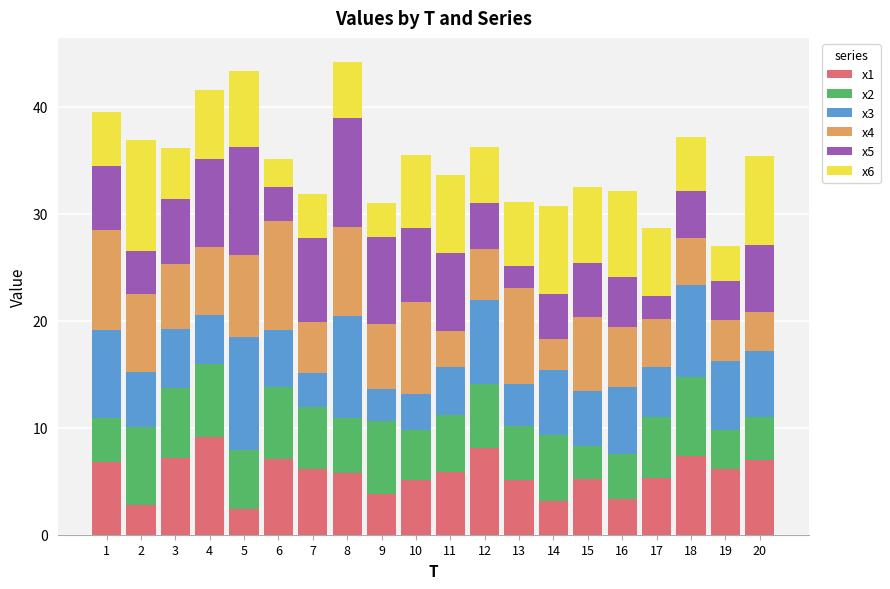

What is the total value across all series at 2?

36.9